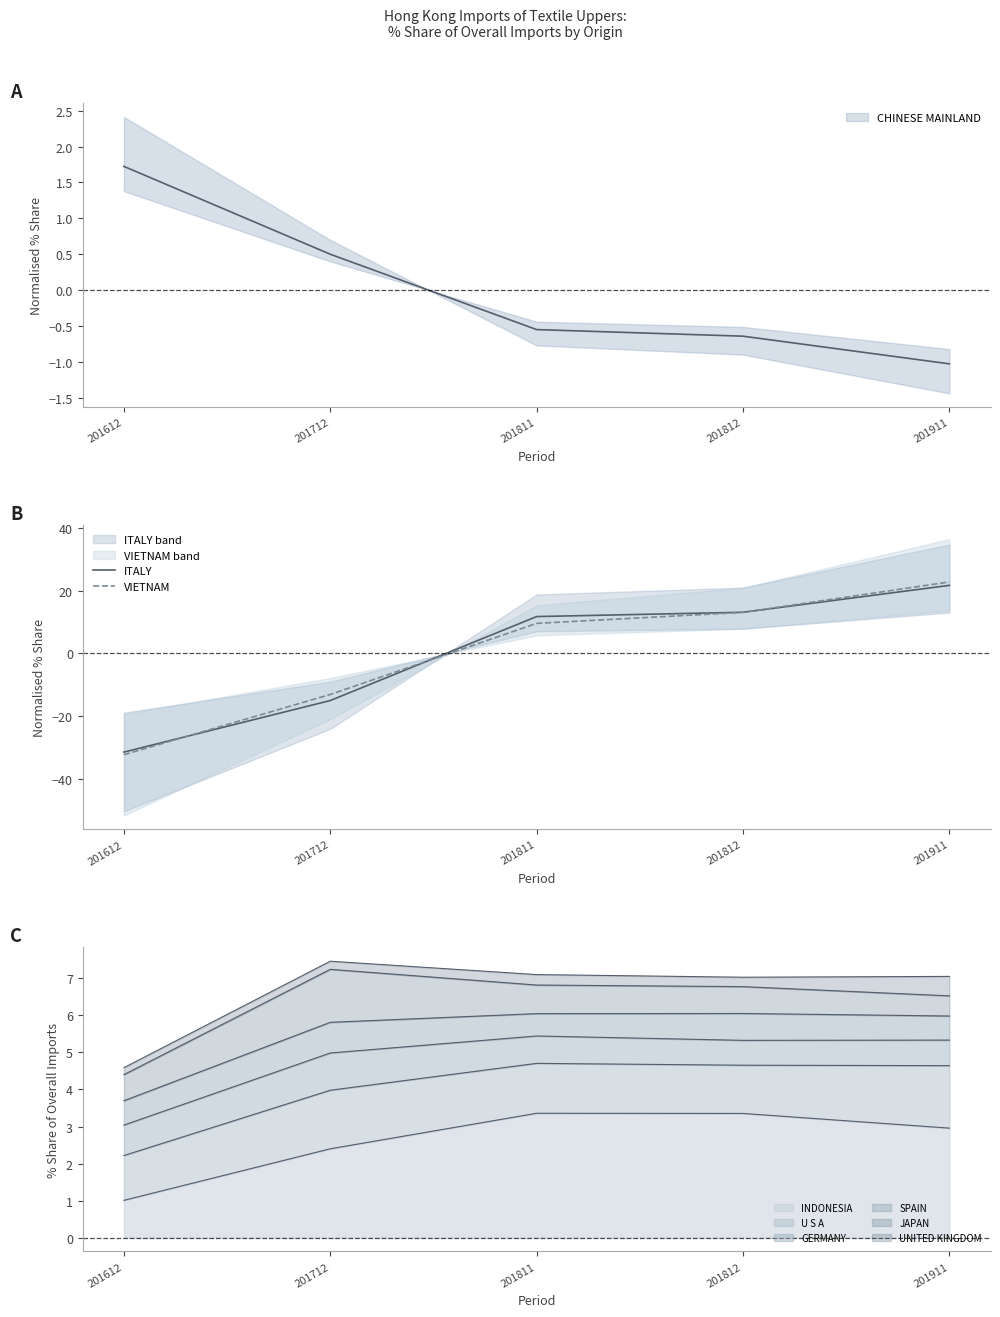

Which series changed the most between 201811 and 201812?

VIETNAM